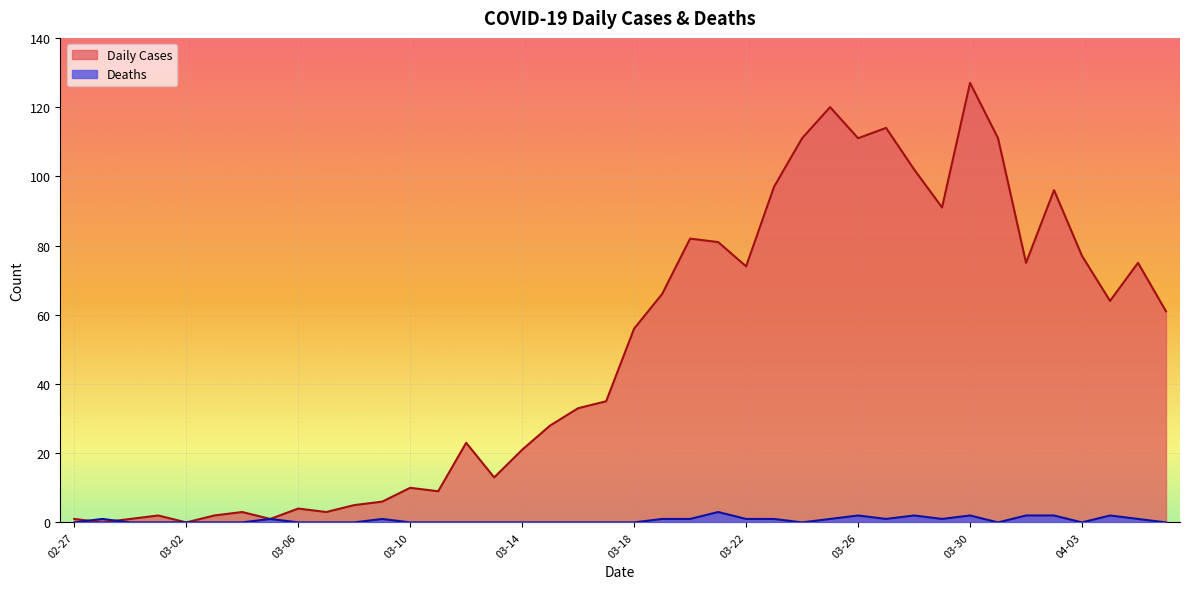

What is the value of the Deaths point at the 32nd from the left?

1